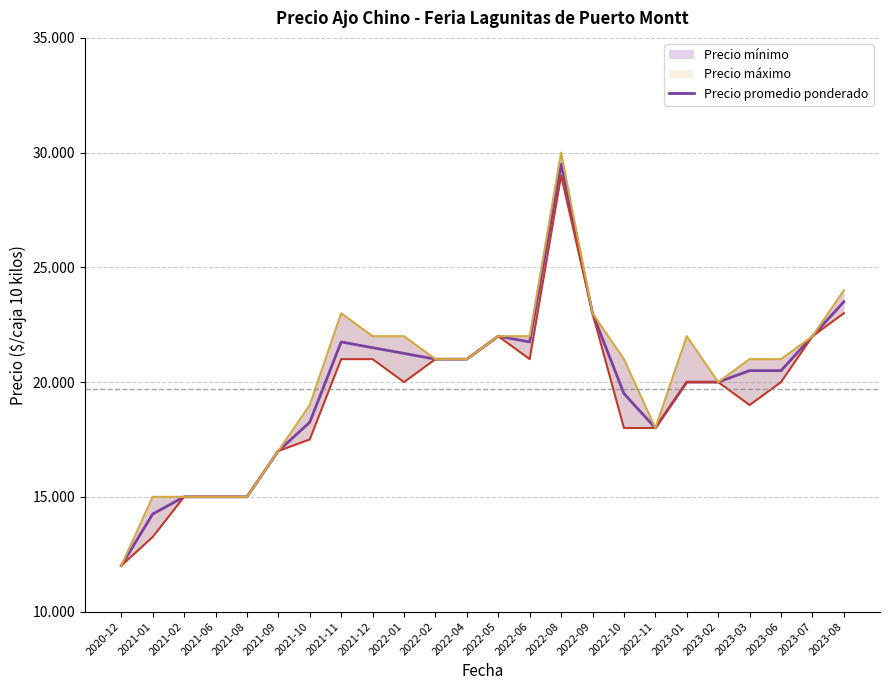

How many values are below 20500?

11